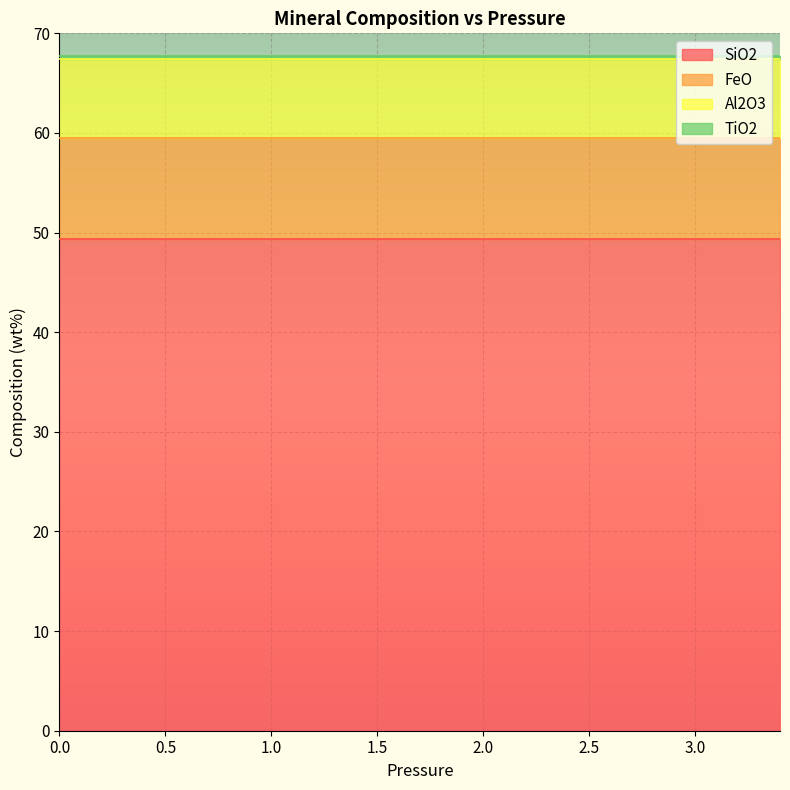

What is the spread (max minus min) of values at 15?

49.1